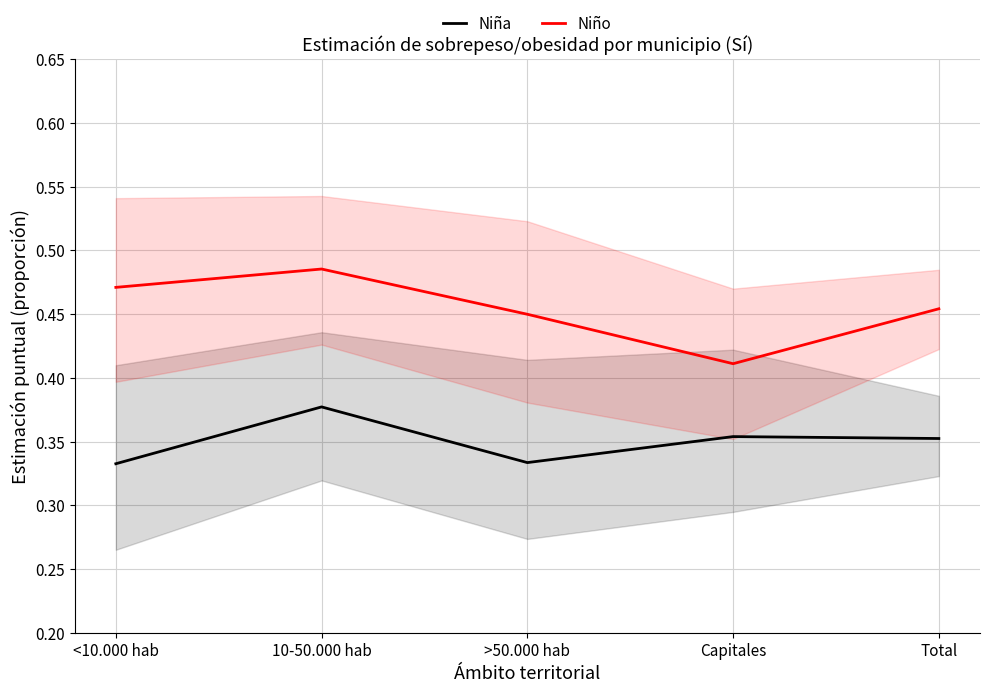

Is the value of Niño at >50.000 hab greater than the value of Niña at >50.000 hab?

Yes